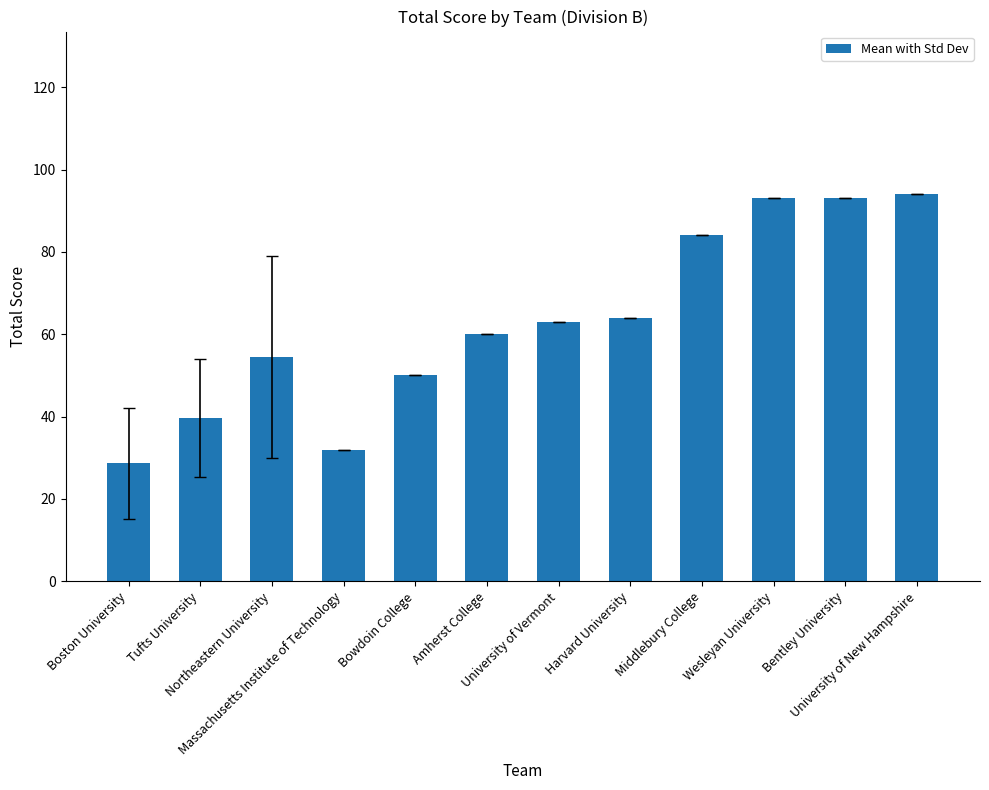

What is the value of the 1st bar from the left?

28.7